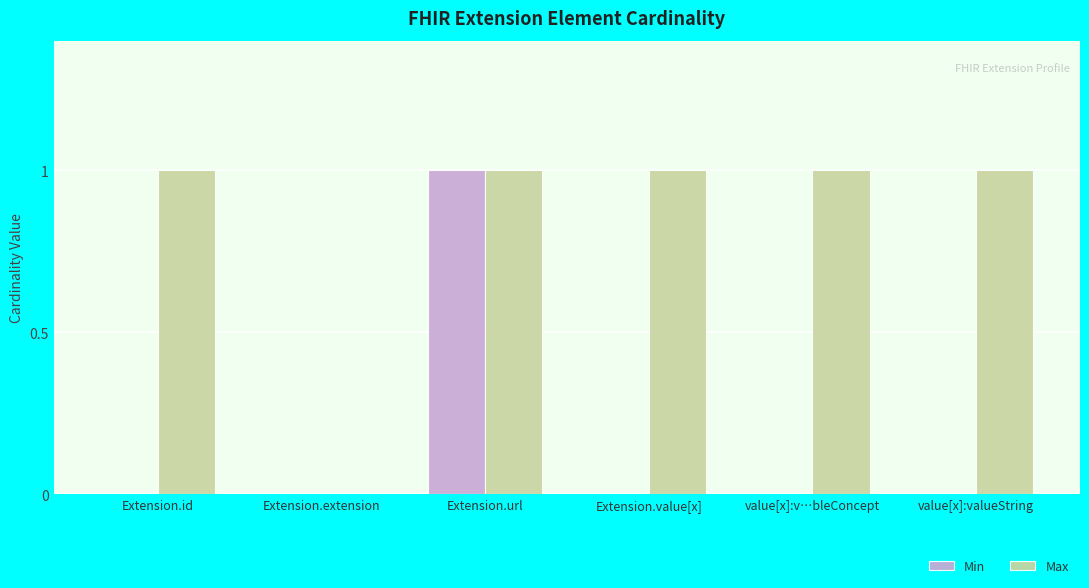

Is it true that Max equals 1 at Extension.id?

True